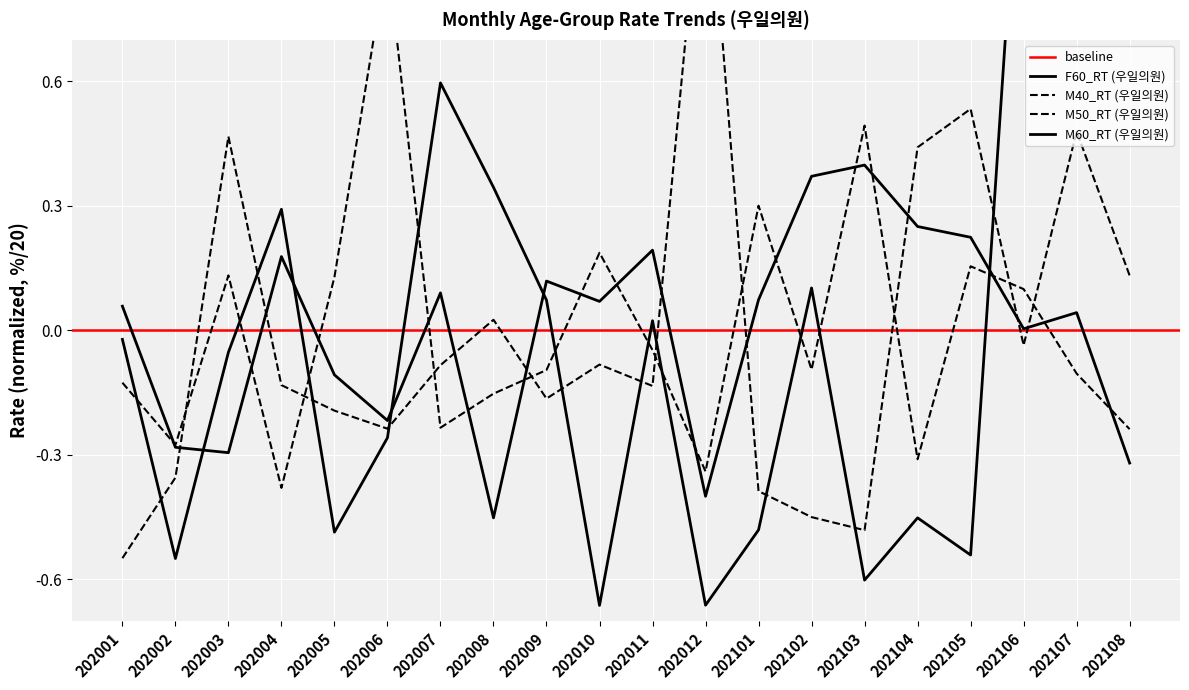

How many values in the M40_RT (우일의원) series are below 0?

12